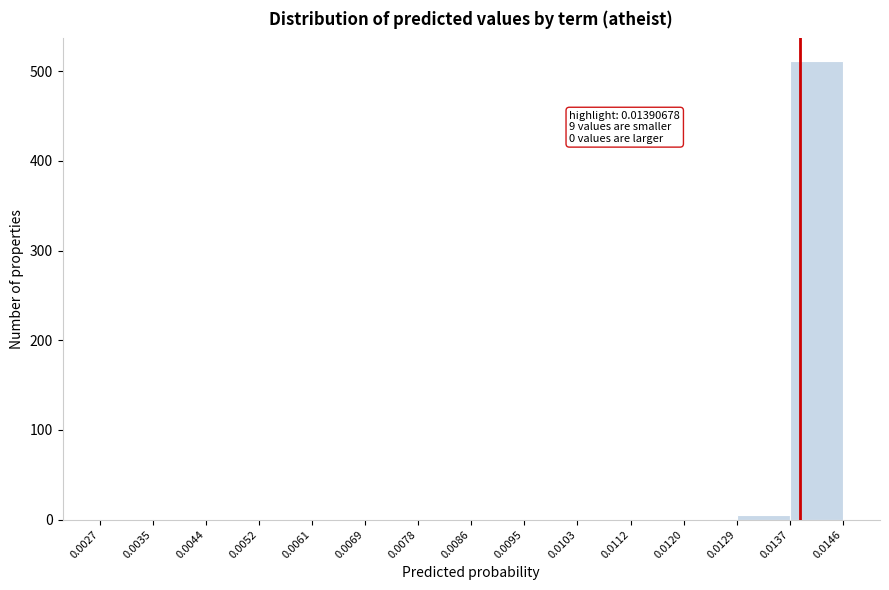

Over which range of the x-axis is the bar tallest?

0.0137 to 0.0146